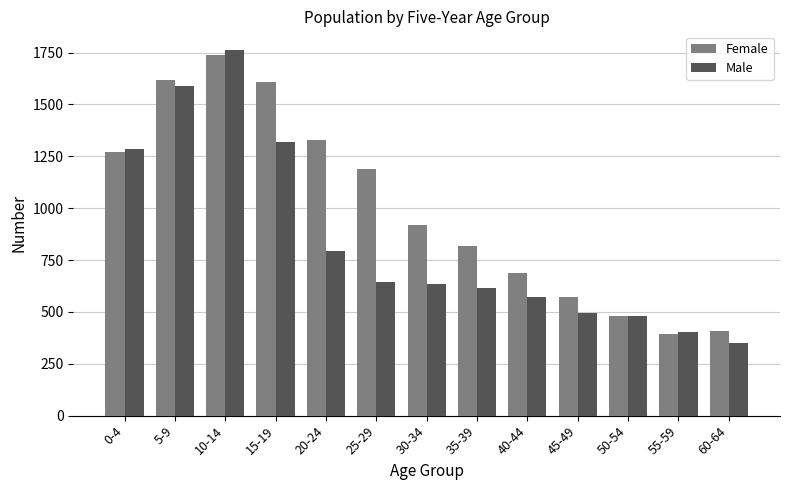

What is the sum of all Female values?

13035